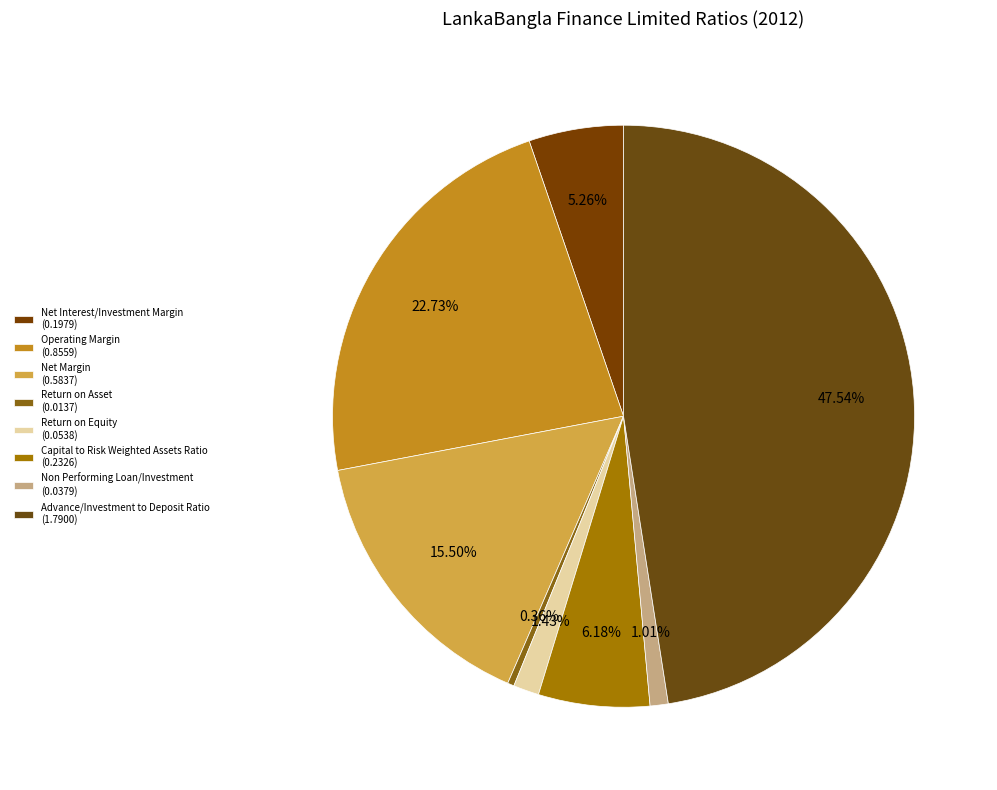

Do Net Margin and Advance/Investment to Deposit Ratio together represent more than half of the pie?

Yes